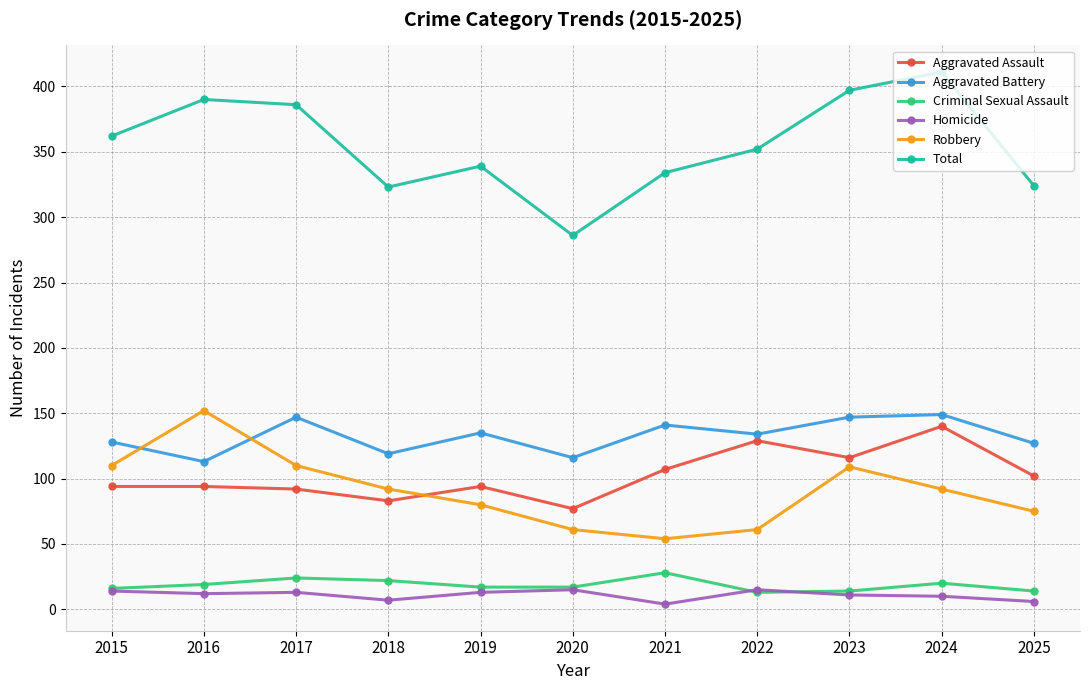

True or false: Total has more than 0 points higher than both neighbors.

True